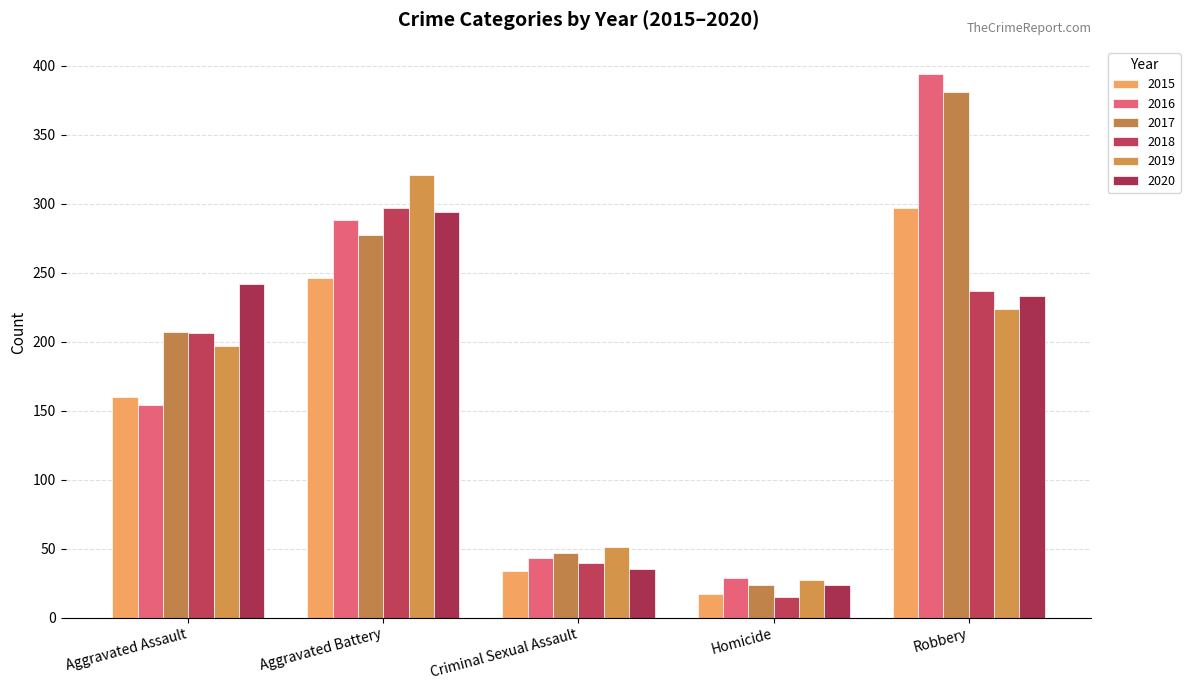

List the labels in order of 2020 value, largest first.

Aggravated Battery, Aggravated Assault, Robbery, Criminal Sexual Assault, Homicide